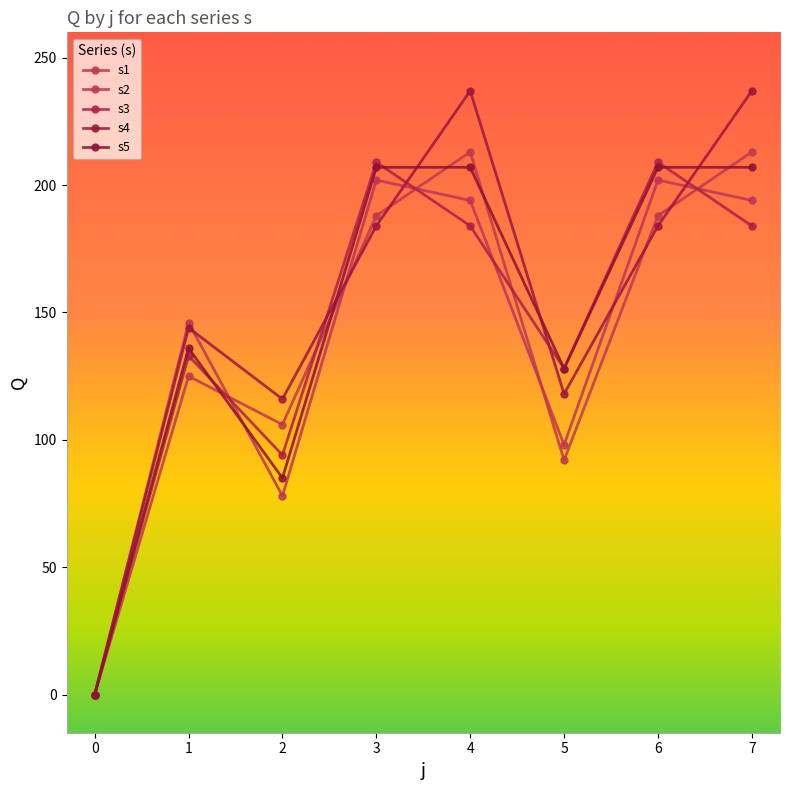

Reading left to right, list all the values displayed in this chart.

s1: 0=0	1=125	2=106	3=188	4=213	5=92	6=188	7=213
s2: 0=0	1=146	2=78	3=202	4=194	5=98	6=202	7=194
s3: 0=0	1=133	2=94	3=209	4=184	5=128	6=209	7=184
s4: 0=0	1=144	2=116	3=184	4=237	5=118	6=184	7=237
s5: 0=0	1=136	2=85	3=207	4=207	5=128	6=207	7=207